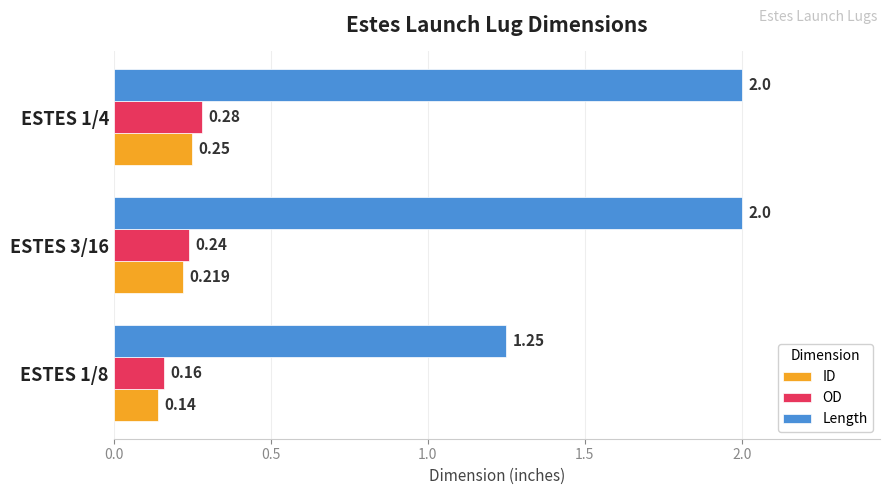

Is the value of Length at ESTES 3/16 greater than the value of OD at ESTES 1/8?

Yes